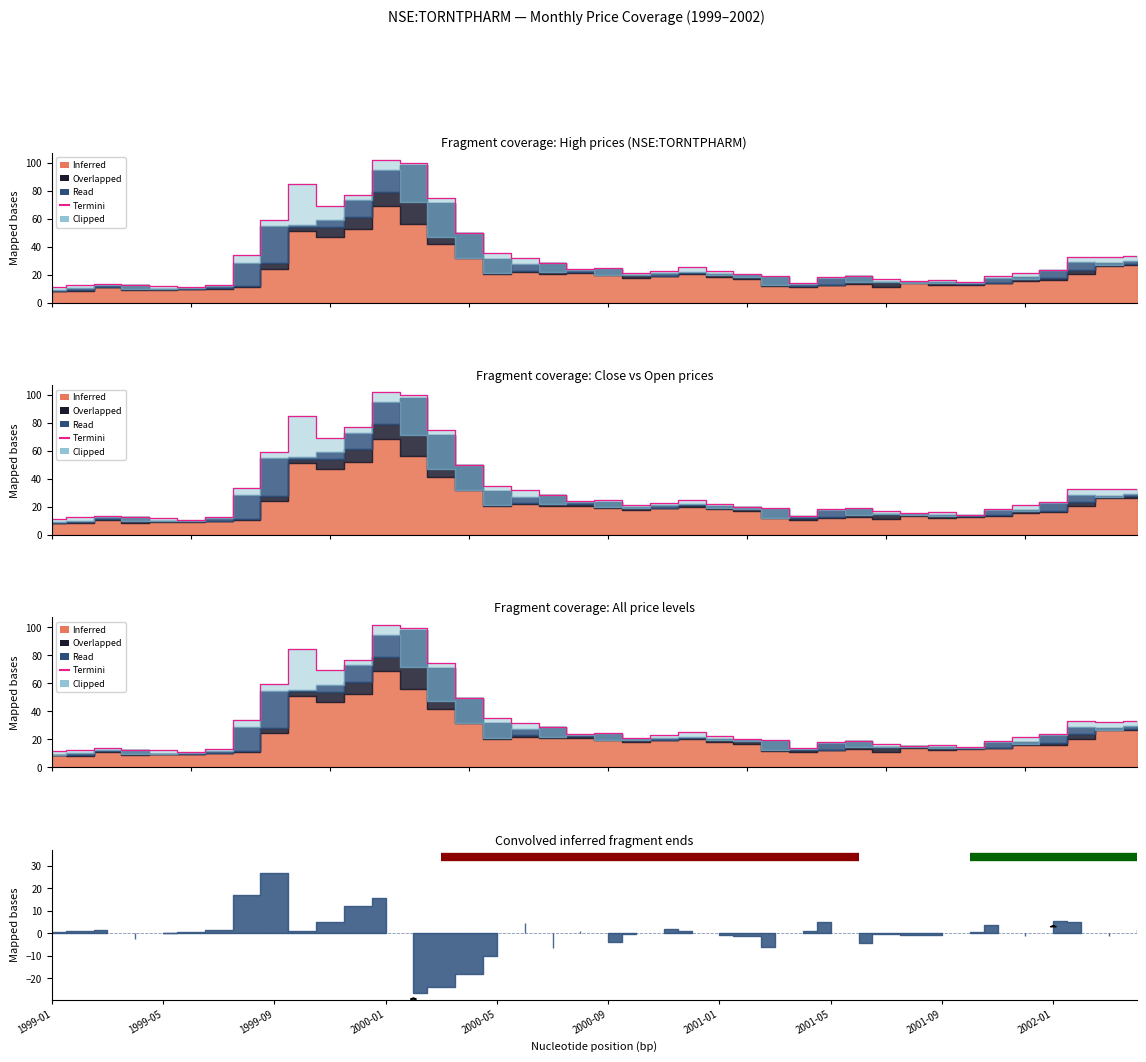

Is it true that the value at 2000-05 is 22.5?

False